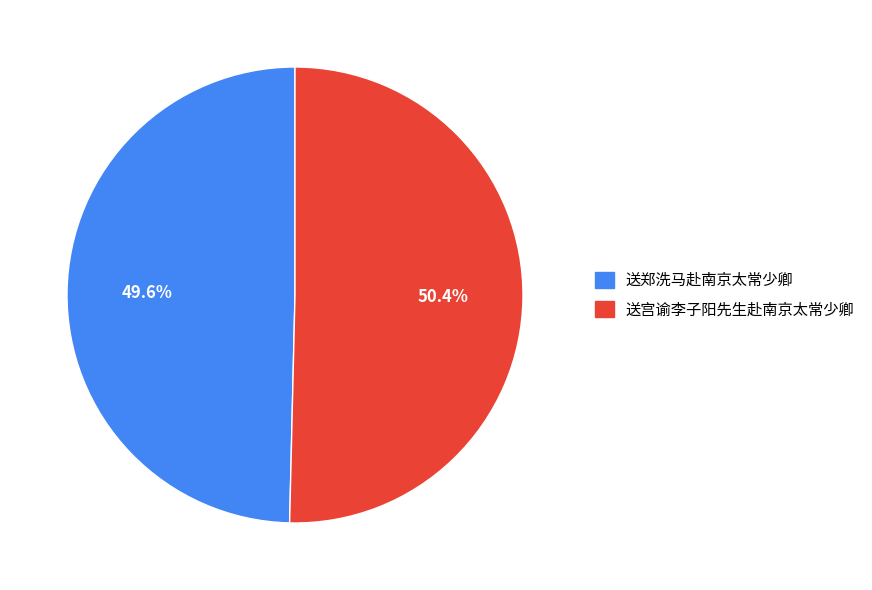

Approximately how many times larger is the value at 送郑洗马赴南京太常少卿 compared to 送宫谕李子阳先生赴南京太常少卿?

1.0